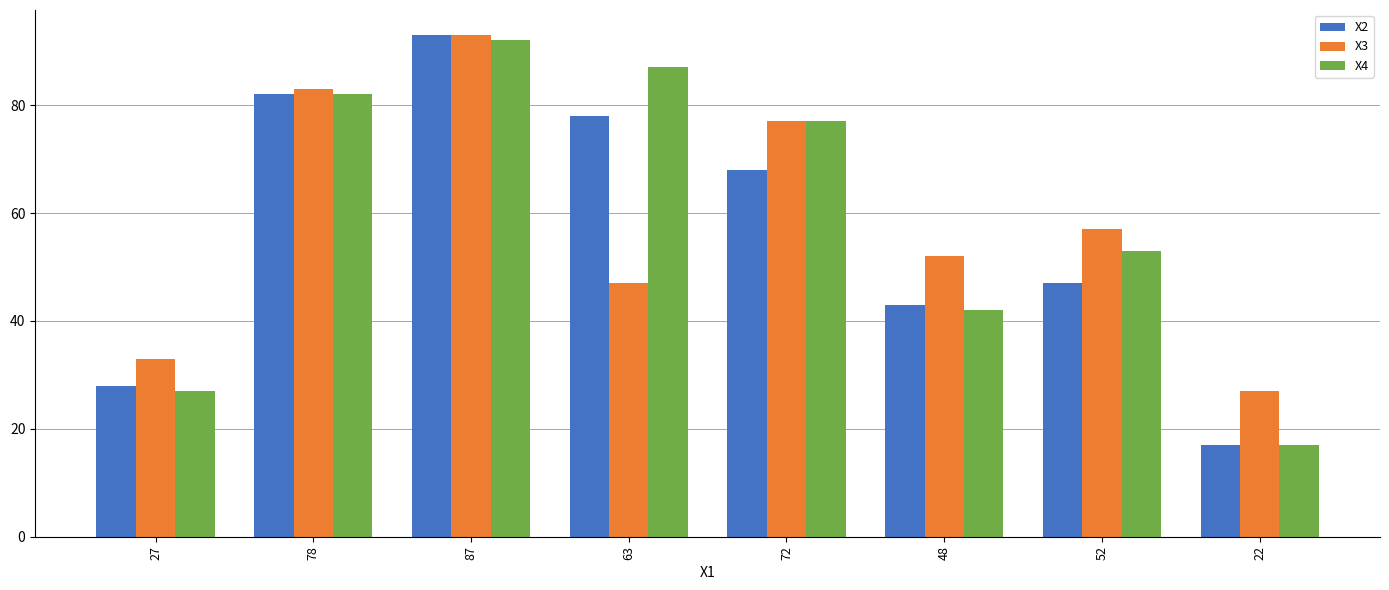

Where does the X2 series first go above 68?

78